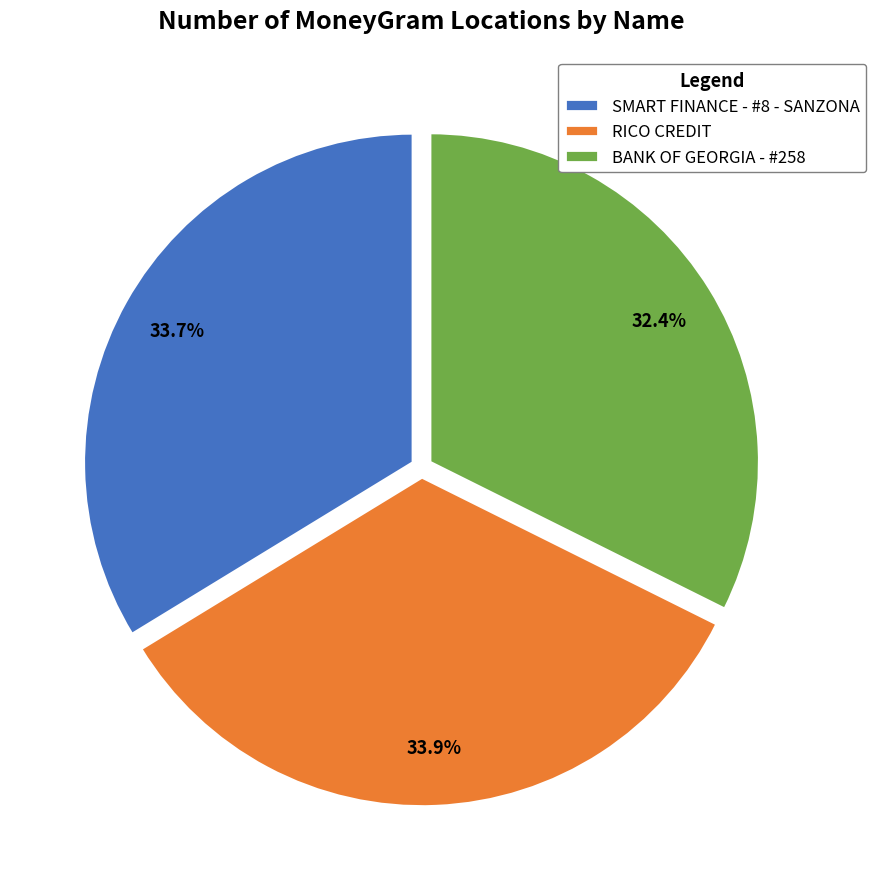

Does SMART FINANCE - #8 - SANZONA account for over 50% of the chart?

No